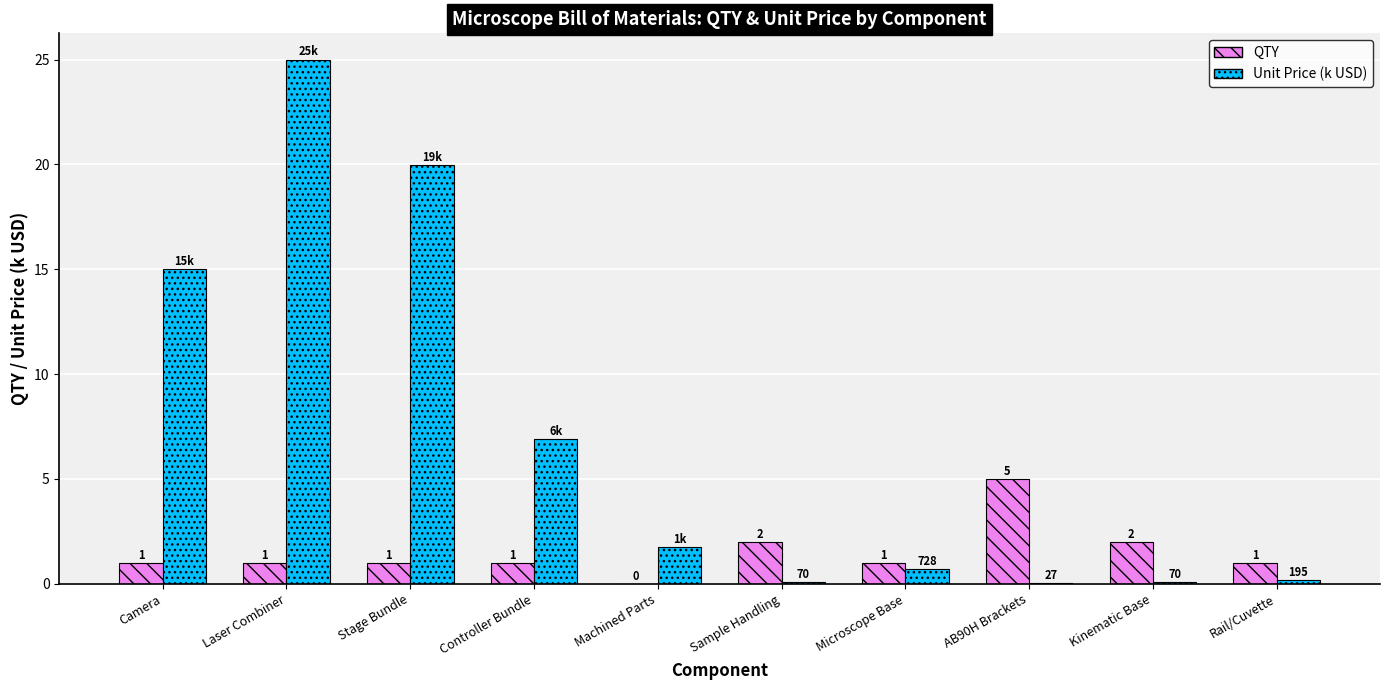

At which label does QTY reach its peak?

AB90H Brackets